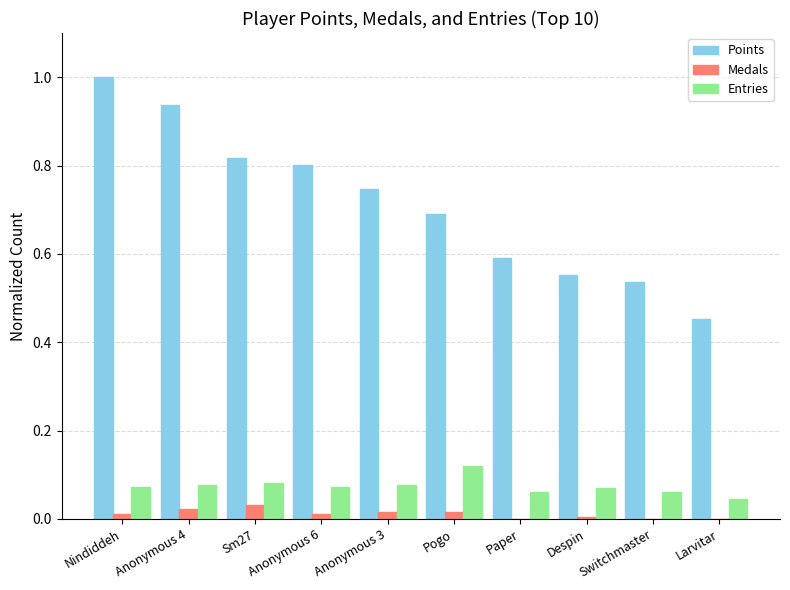

Which series has the largest total across all categories?

Points